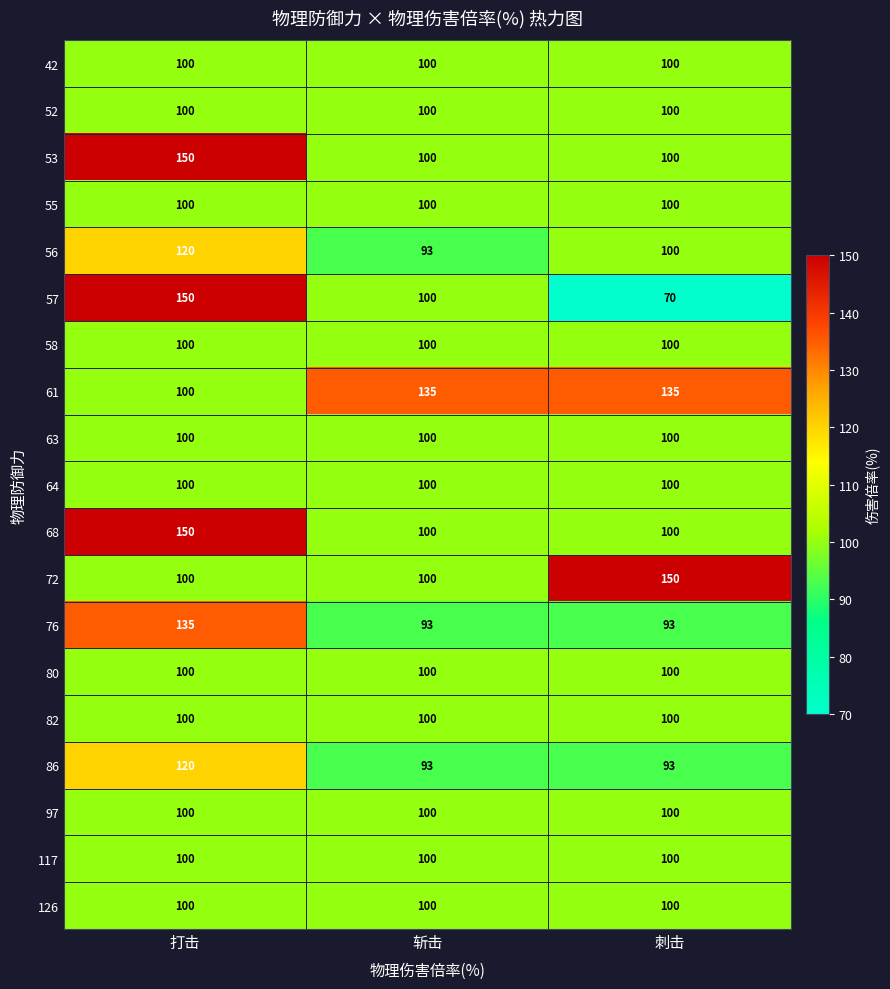

Read the 63 value at 斩击.

100